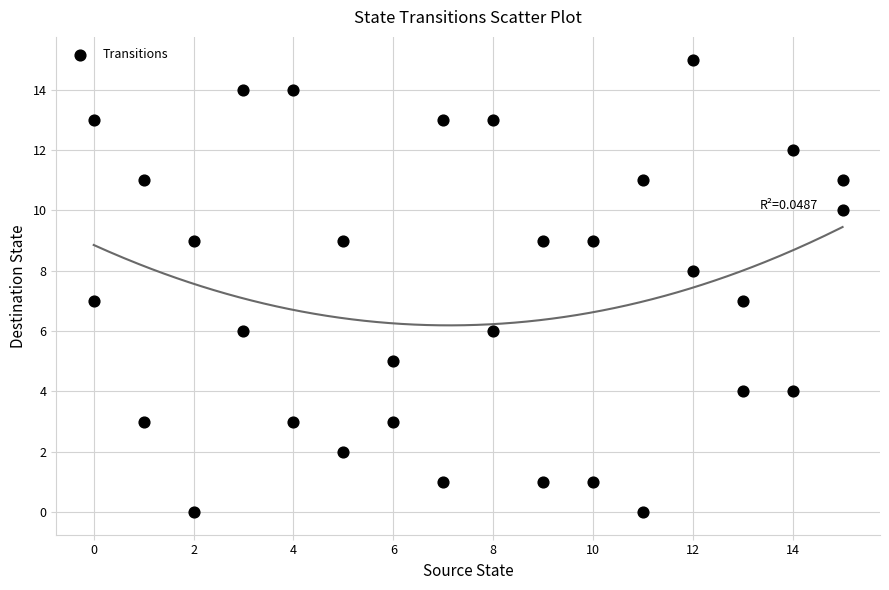

What is the range of Y values (max minus min)?

15